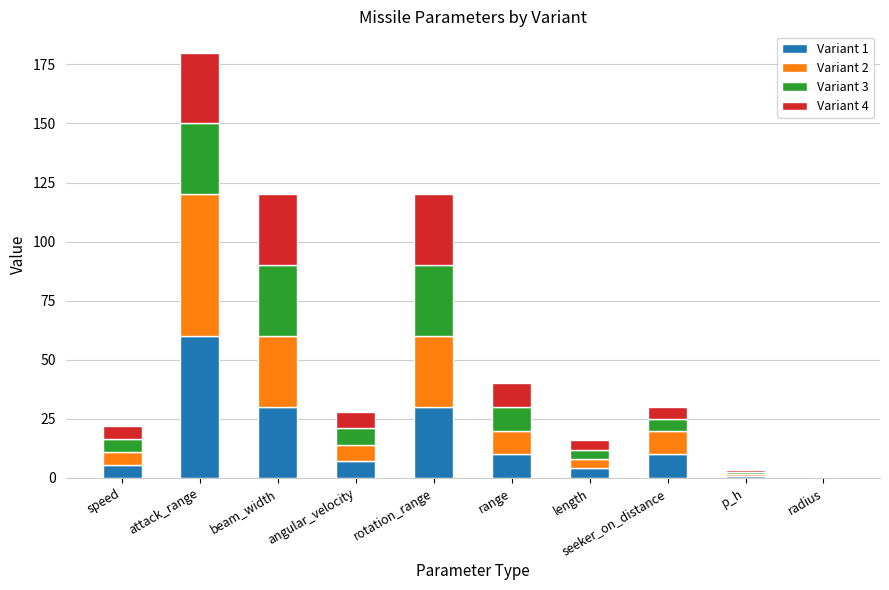

Which category has the highest value in the Variant 1 series?

attack_range